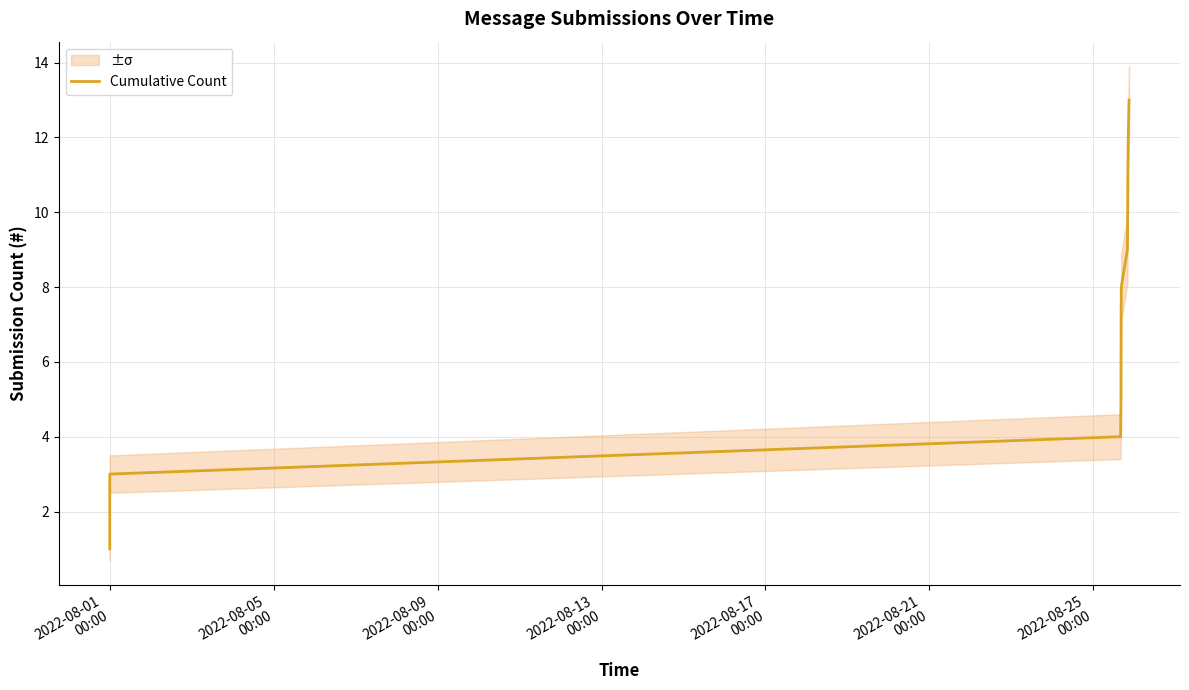

The value at 9 is 14. True or false?

False